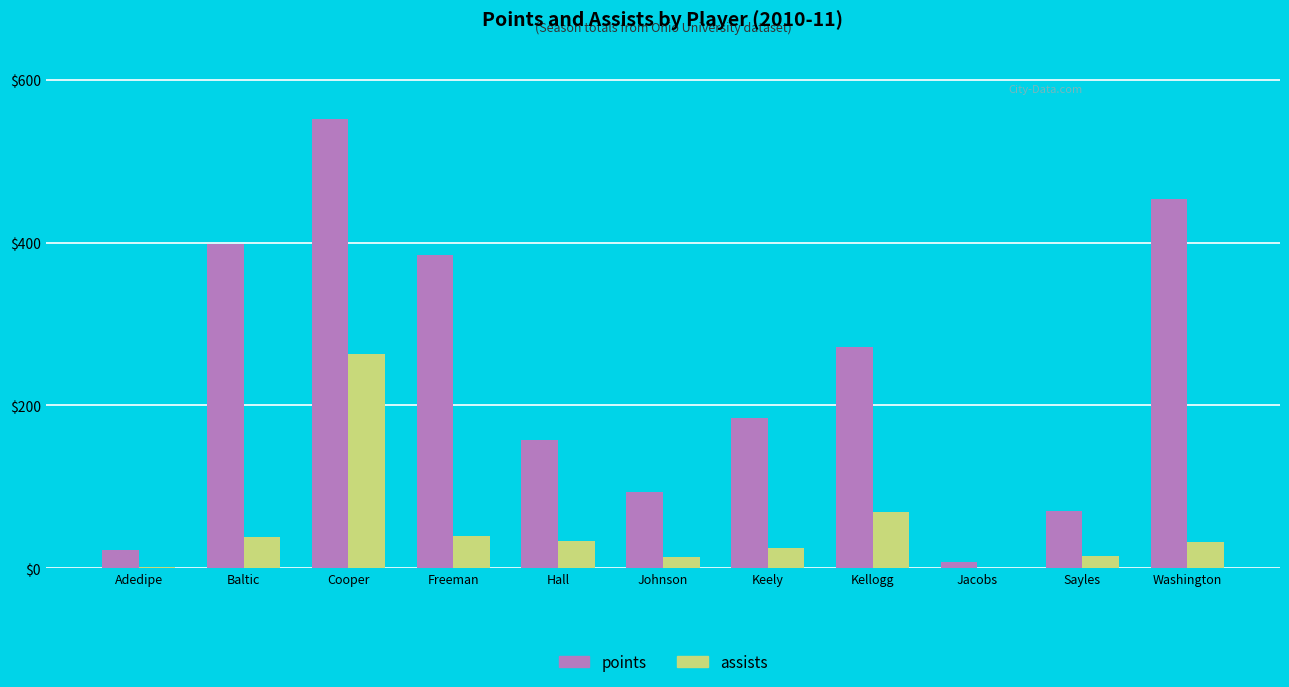

Where does the points series first go above 185?

Baltic